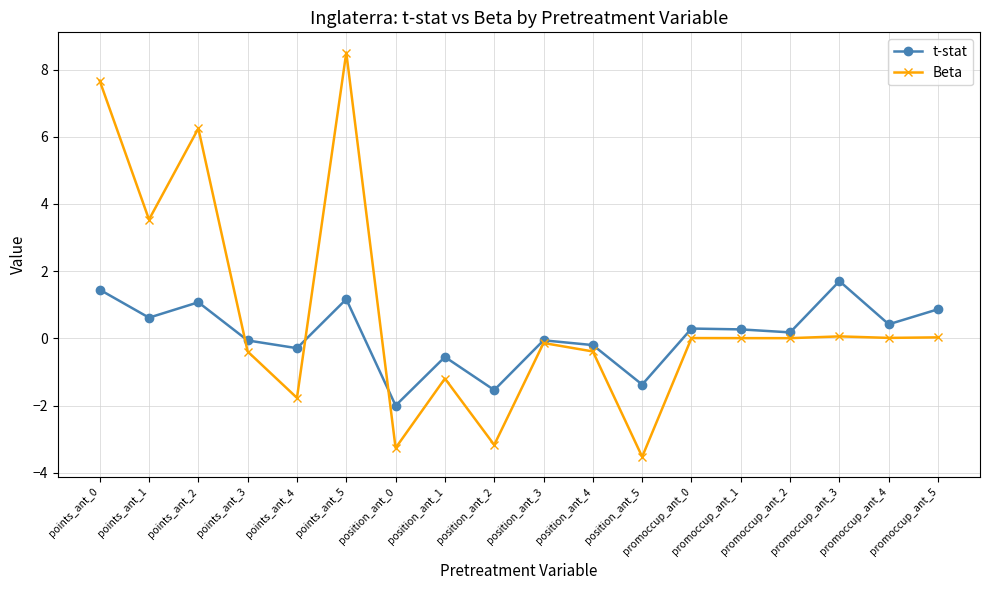

Where is the first local minimum for t-stat?

points_ant_1